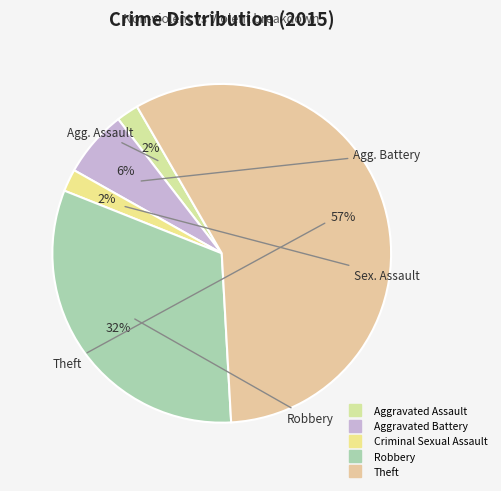

Combined, do Theft and Aggravated Battery account for over 50%?

Yes